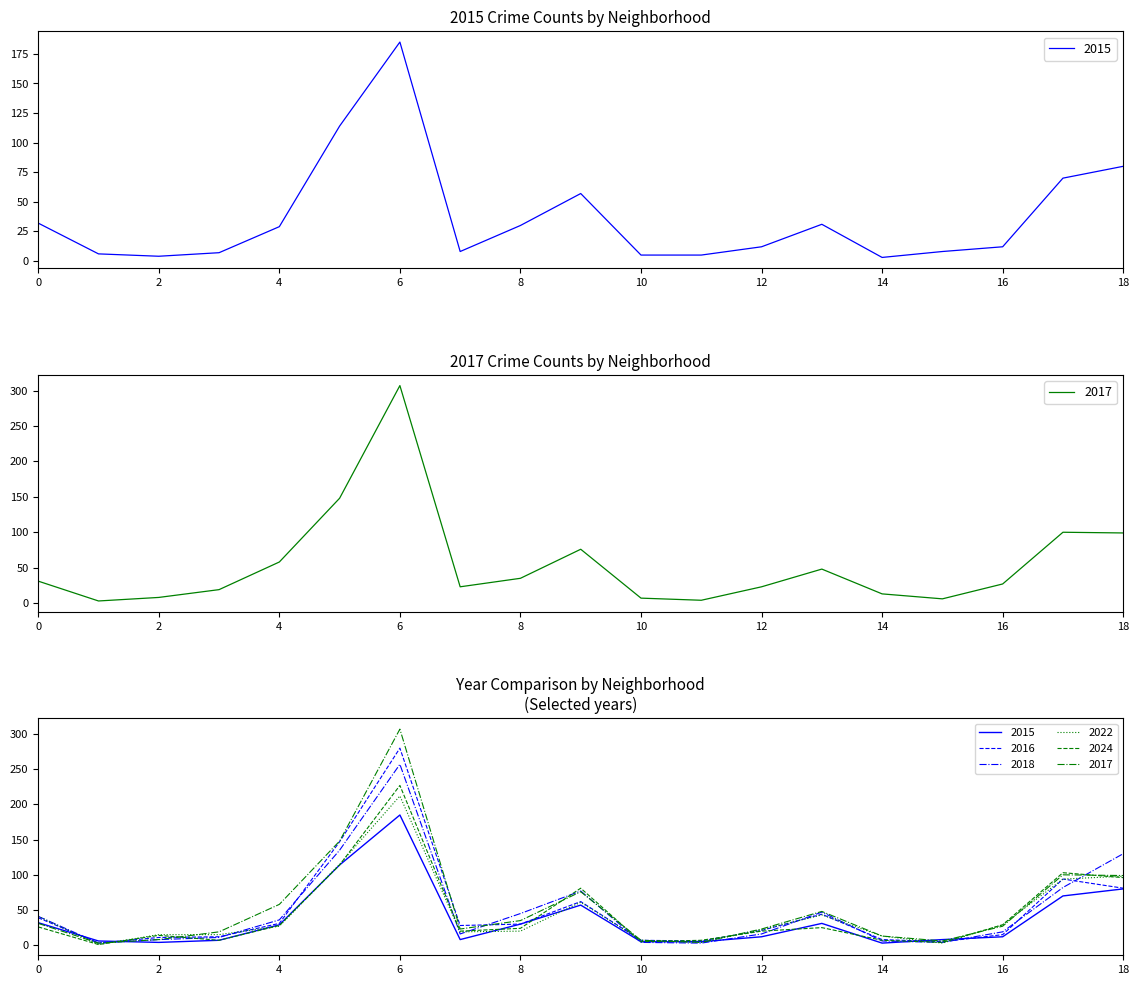

What is the difference between the maximum and minimum values in the 2017 series?

304